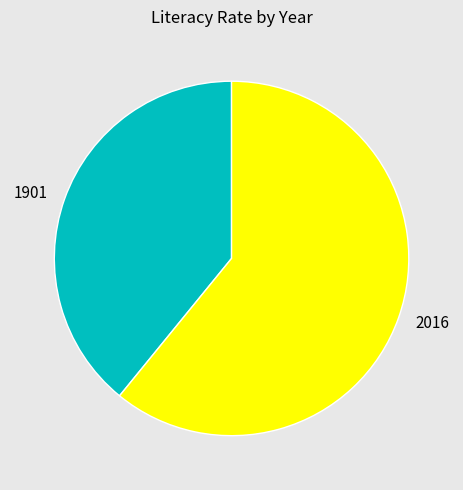

What is the largest slice in the pie chart?

2016